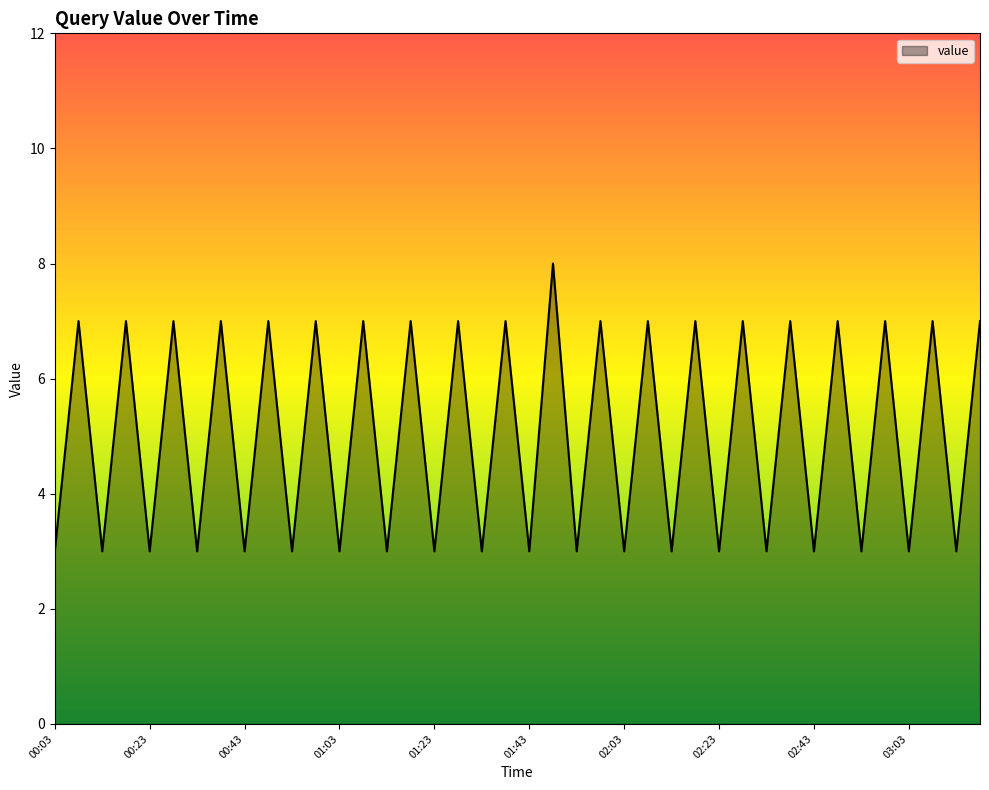

Reading left to right, list all the values displayed in this chart.

3	7	3	7	3	7	3	7	3	7	3	7	3	7	3	7	3	7	3	7	3	8	3	7	3	7	3	7	3	7	3	7	3	7	3	7	3	7	3	7